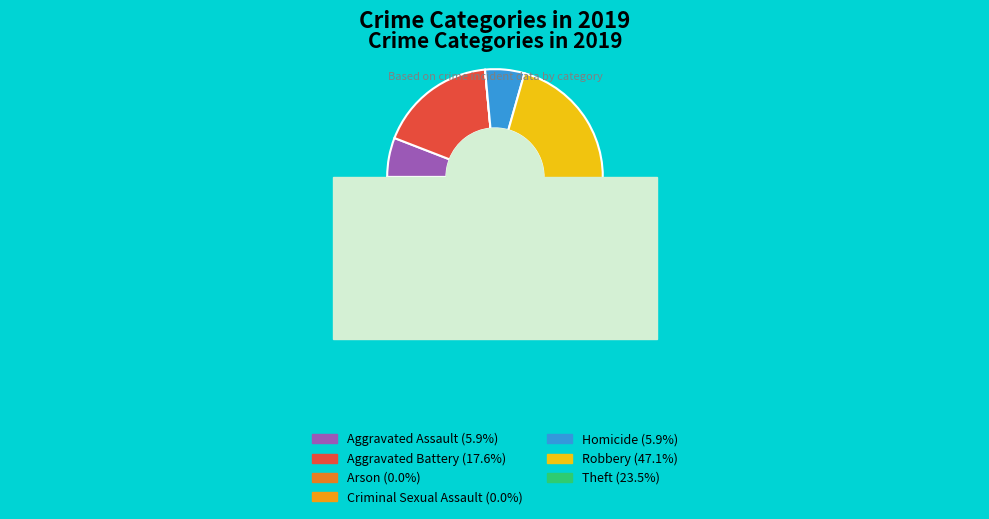

True or false: Arson accounts for 11% of the total.

False